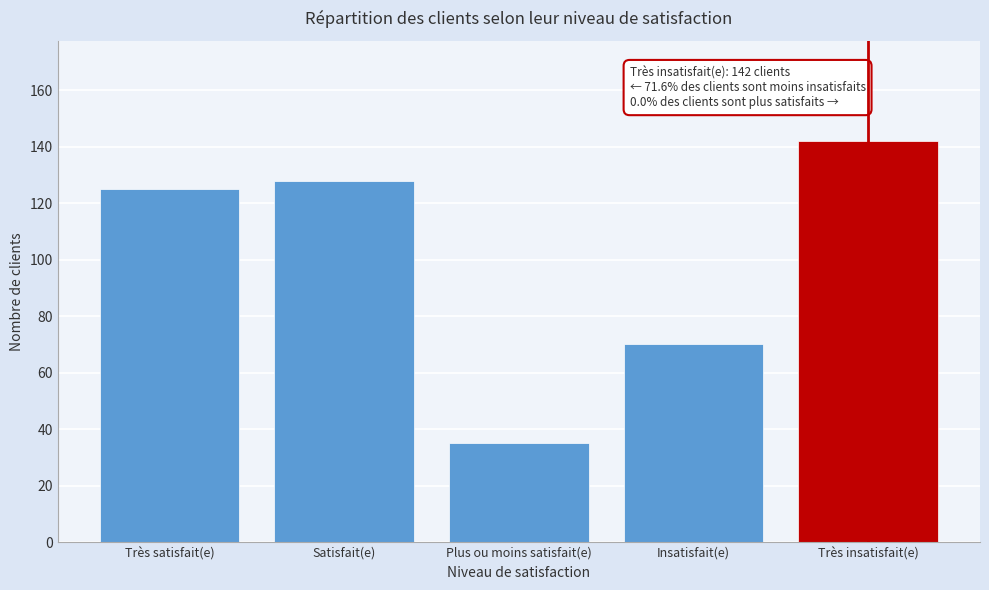

Reading left to right, extract all data points from this chart.

Très satisfait(e)=125	Satisfait(e)=128	Plus ou moins satisfait(e)=35	Insatisfait(e)=70	Très insatisfait(e)=142